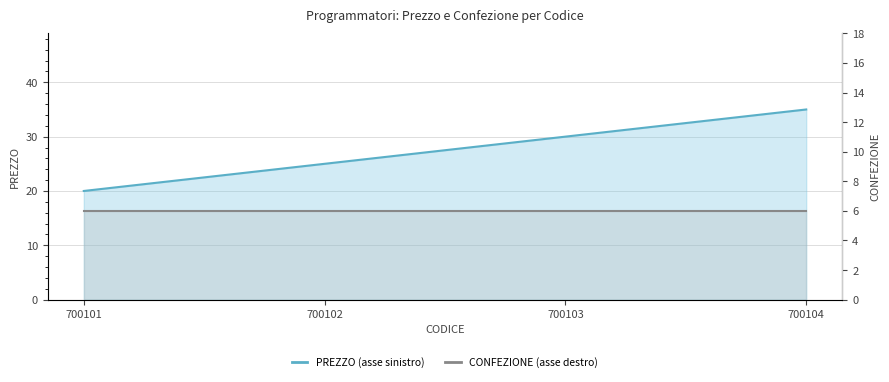

Which category has the lowest value across all series?

700101